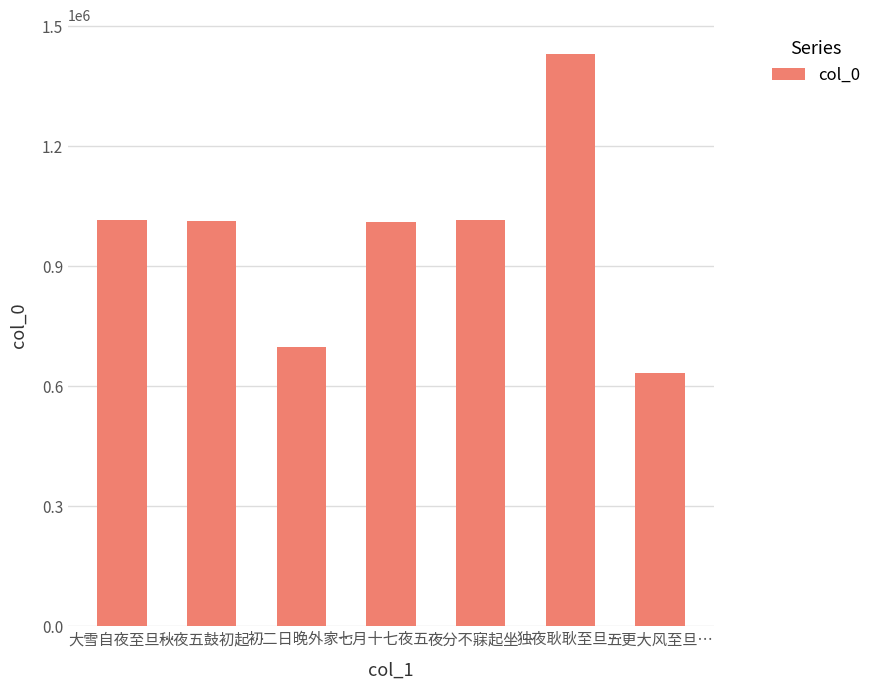

What is the average value?

973892